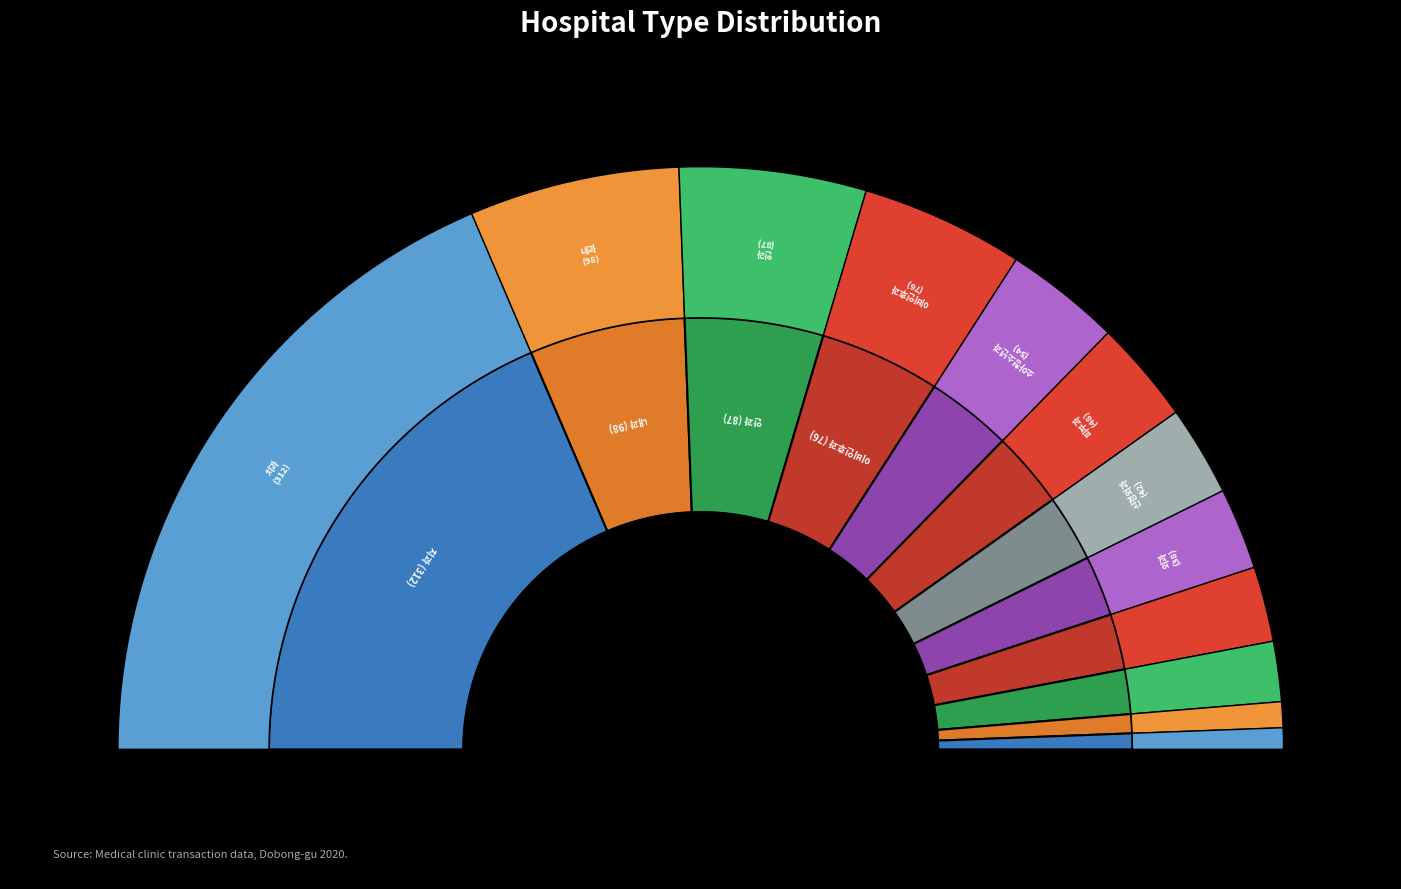

Rank the categories by value from highest to lowest.

치과, 내과, 안과, 이비인후과, 소아청소년과, 피부과, 신경외과, 외과, 가정의학과, 정신건강의학과, 산부인과, 신경과